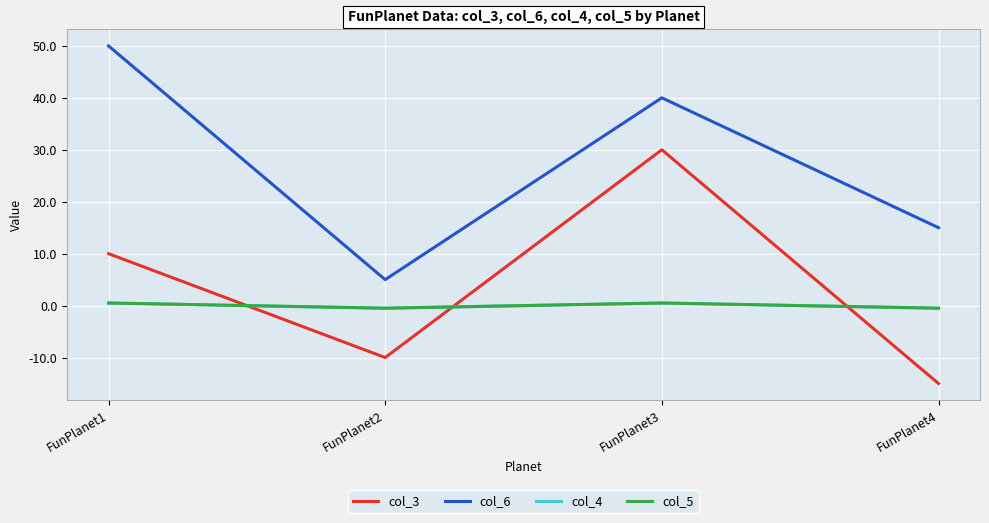

Is this an area chart (filled region under the line)?

No